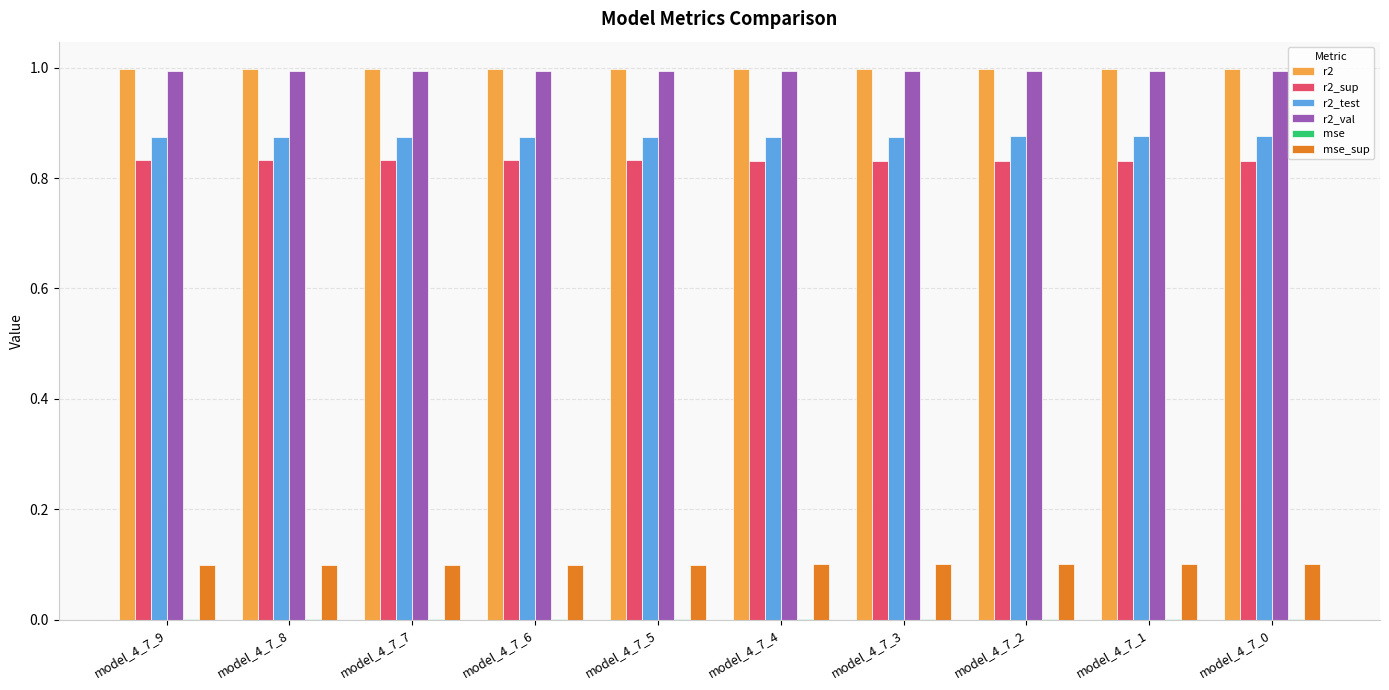

True or false: r2 has a value of 1.0 at model_4_7_8.

True